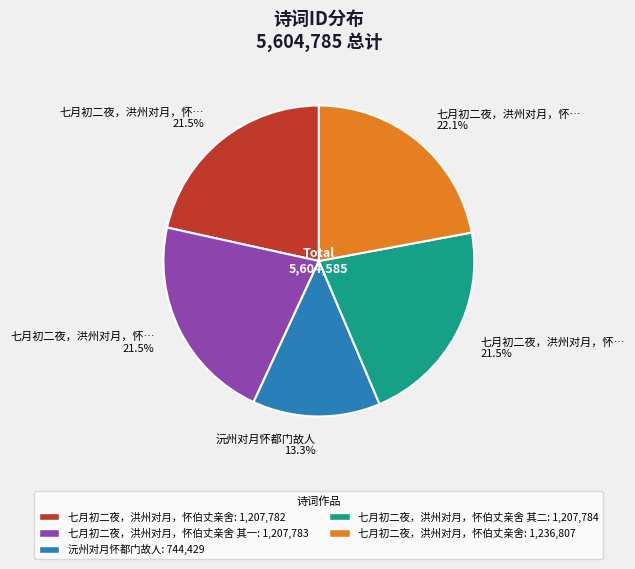

Is there a majority slice in this chart?

No